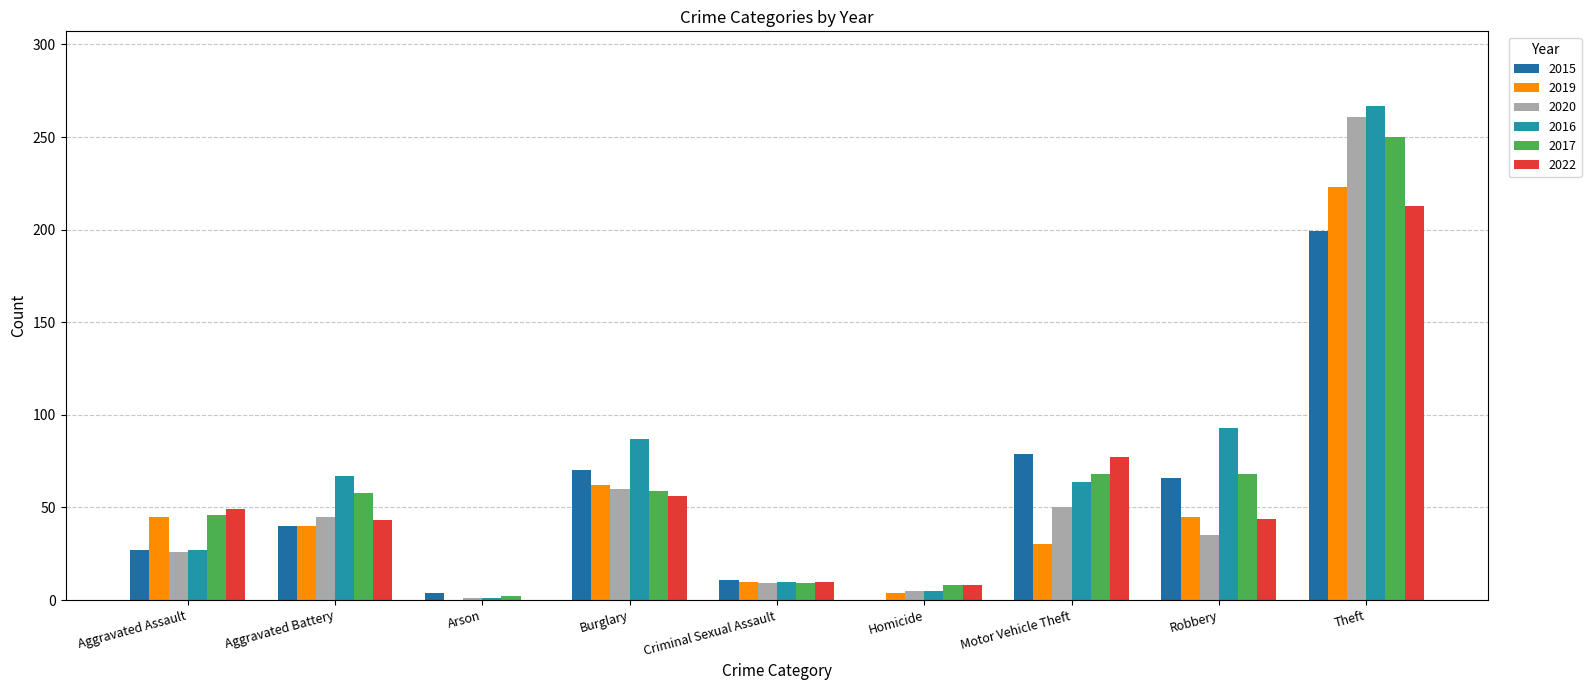

Count the number of categories in the chart.

9